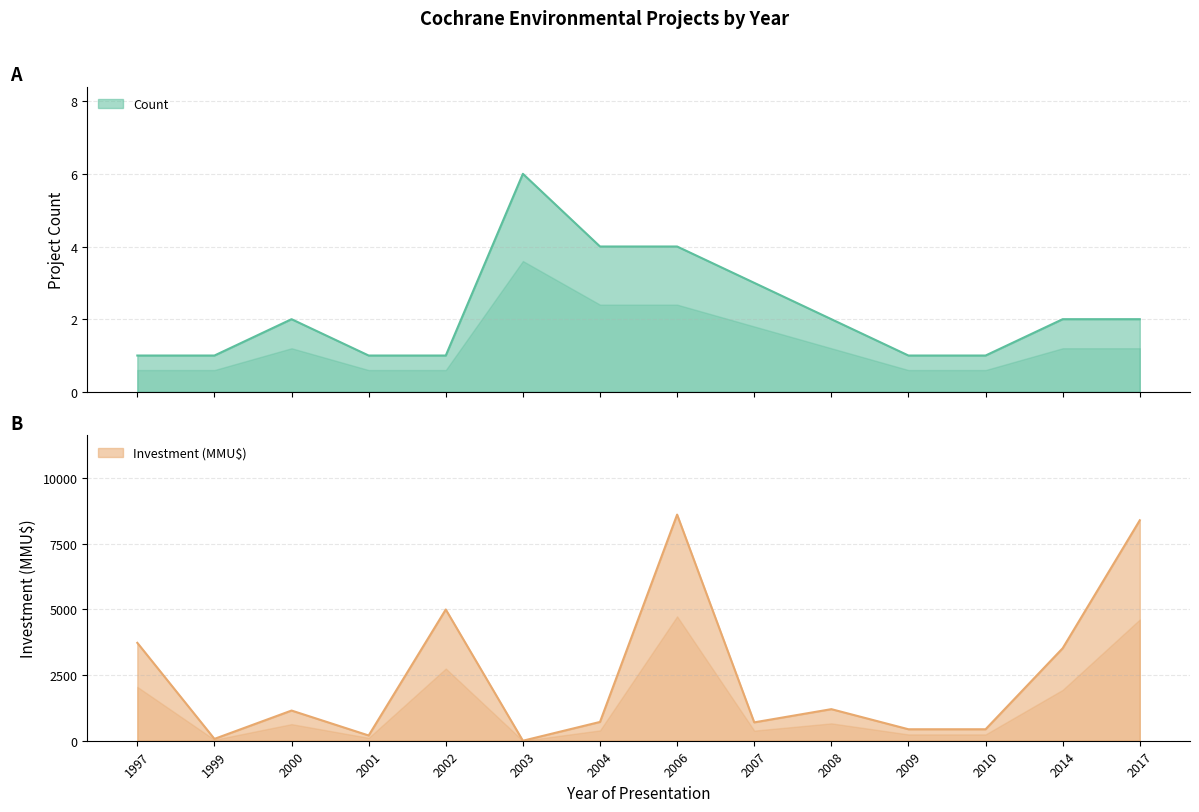

Reading left to right, what are all the values shown in this chart?

Count: 1	1	2	1	1	6	4	4	3	2	1	1	2	2
Investment (MMU$): 3730	70	1150	200	5000	0	716	8615	700	1203	437	437	3524	8400